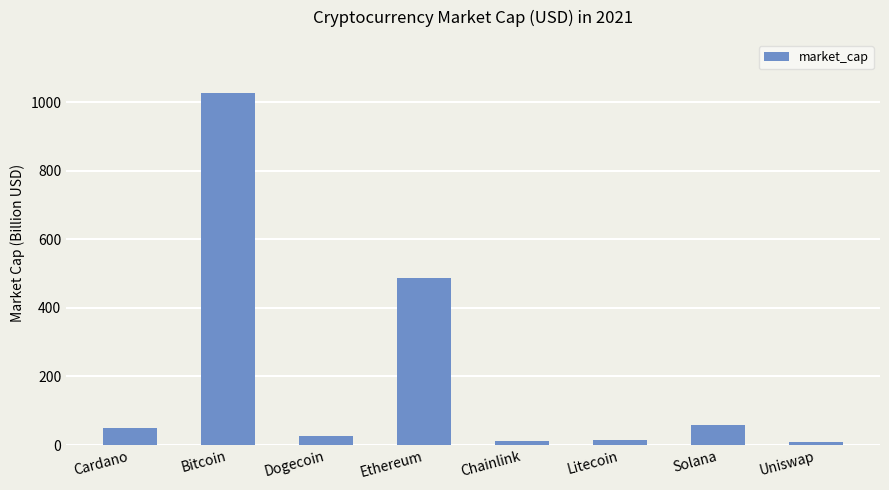

What is the smallest value displayed?

9.0